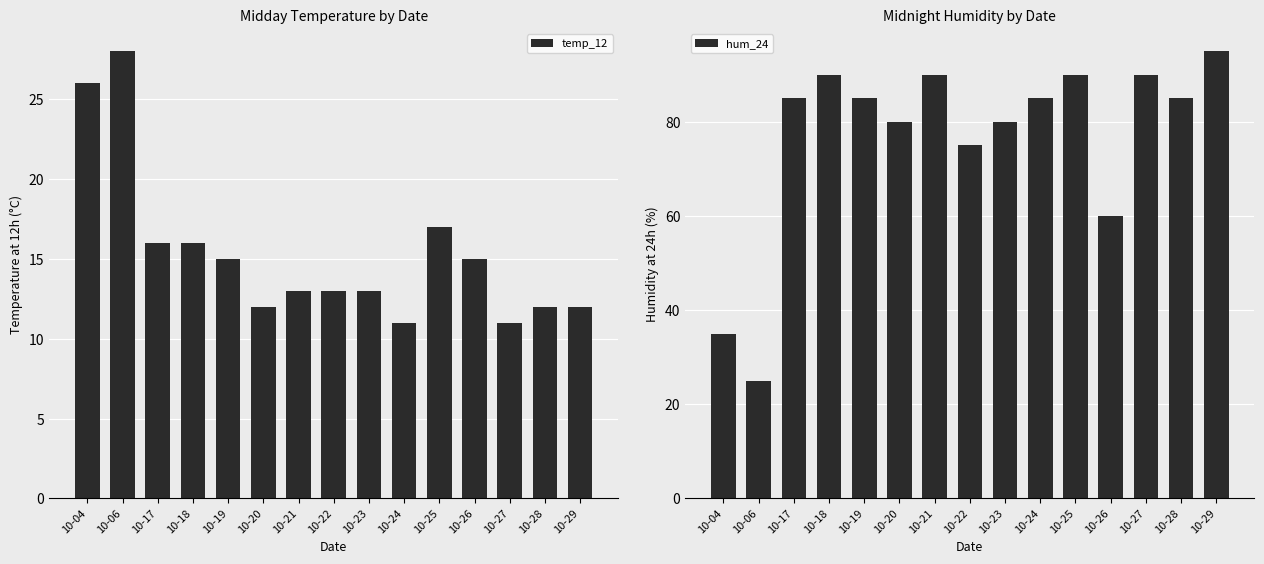

Reading left to right, transcribe all the data shown in this chart.

temp_12: 10-04=26	10-06=28	10-17=16	10-18=16	10-19=15	10-20=12	10-21=13	10-22=13	10-23=13	10-24=11	10-25=17	10-26=15	10-27=11	10-28=12	10-29=12
hum_24: 10-04=35	10-06=25	10-17=85	10-18=90	10-19=85	10-20=80	10-21=90	10-22=75	10-23=80	10-24=85	10-25=90	10-26=60	10-27=90	10-28=85	10-29=95